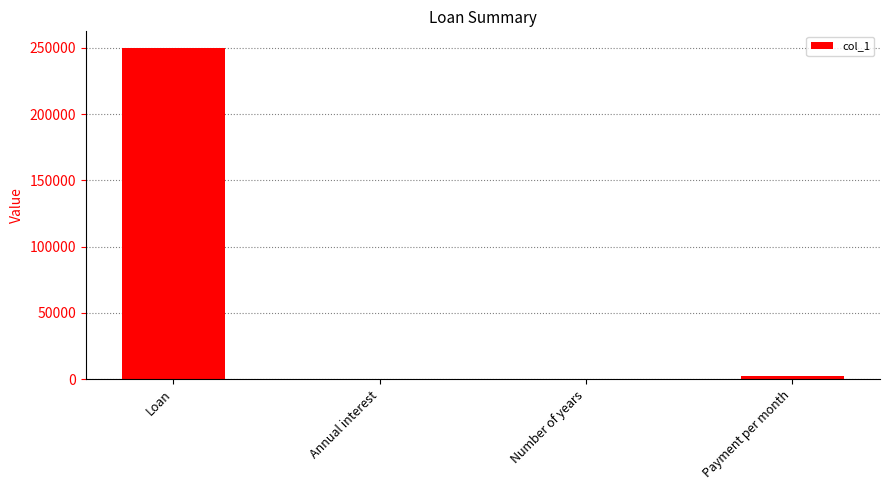

Are the bars horizontal?

No